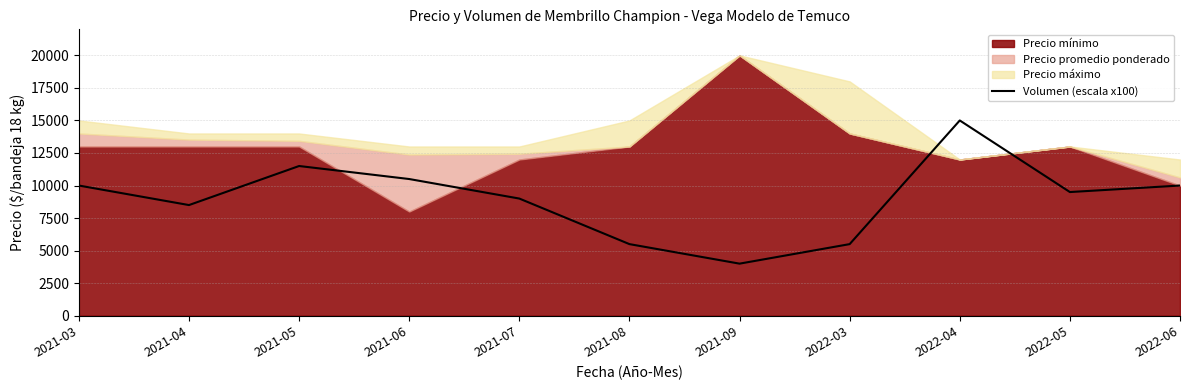

At which label is the value closest to 9500?

2022-05